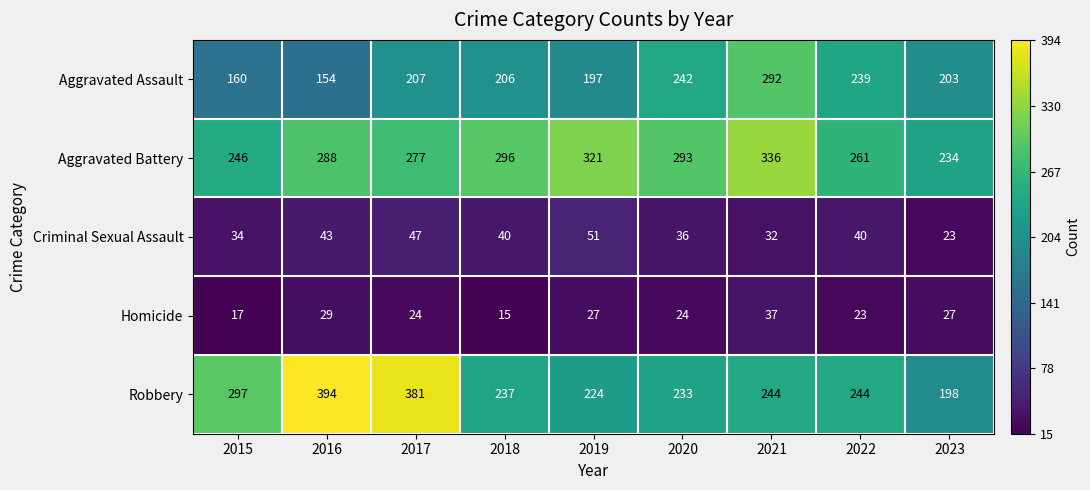

At how many categories does at least one series exceed 218?

9